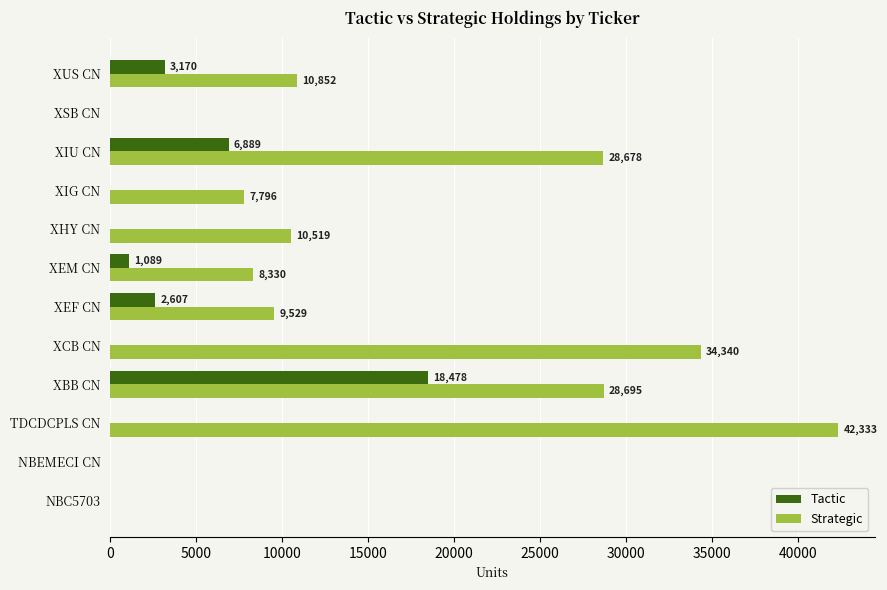

What value does the Strategic series have at XUS CN?

10852.0